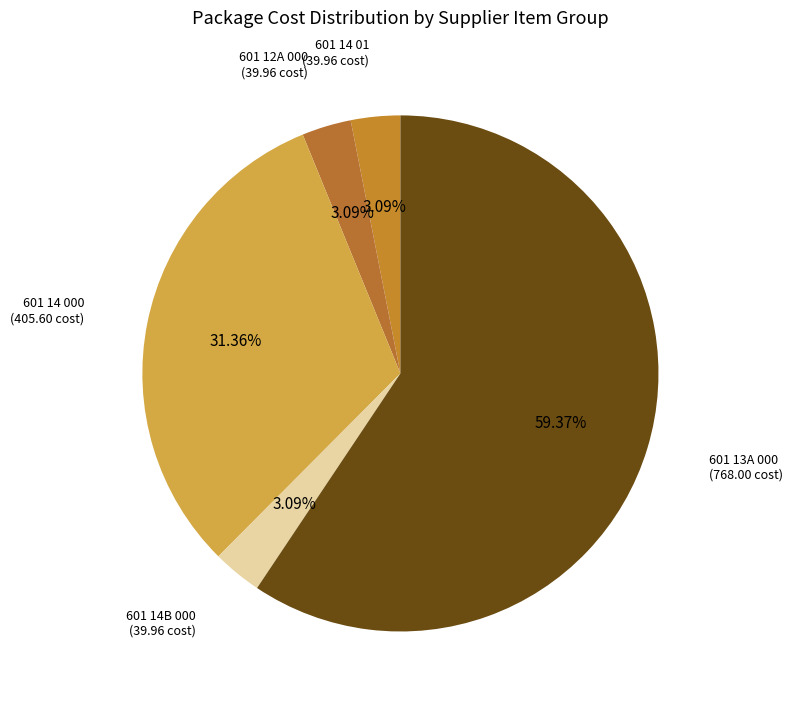

What percentage do 601 14B 000 and 601 12A 000 together represent?

6.2%